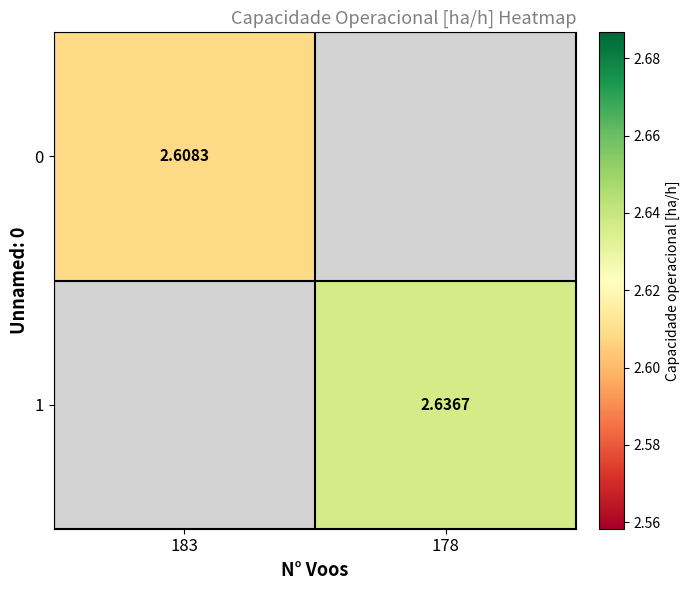

How many values in 1 are above zero?

1